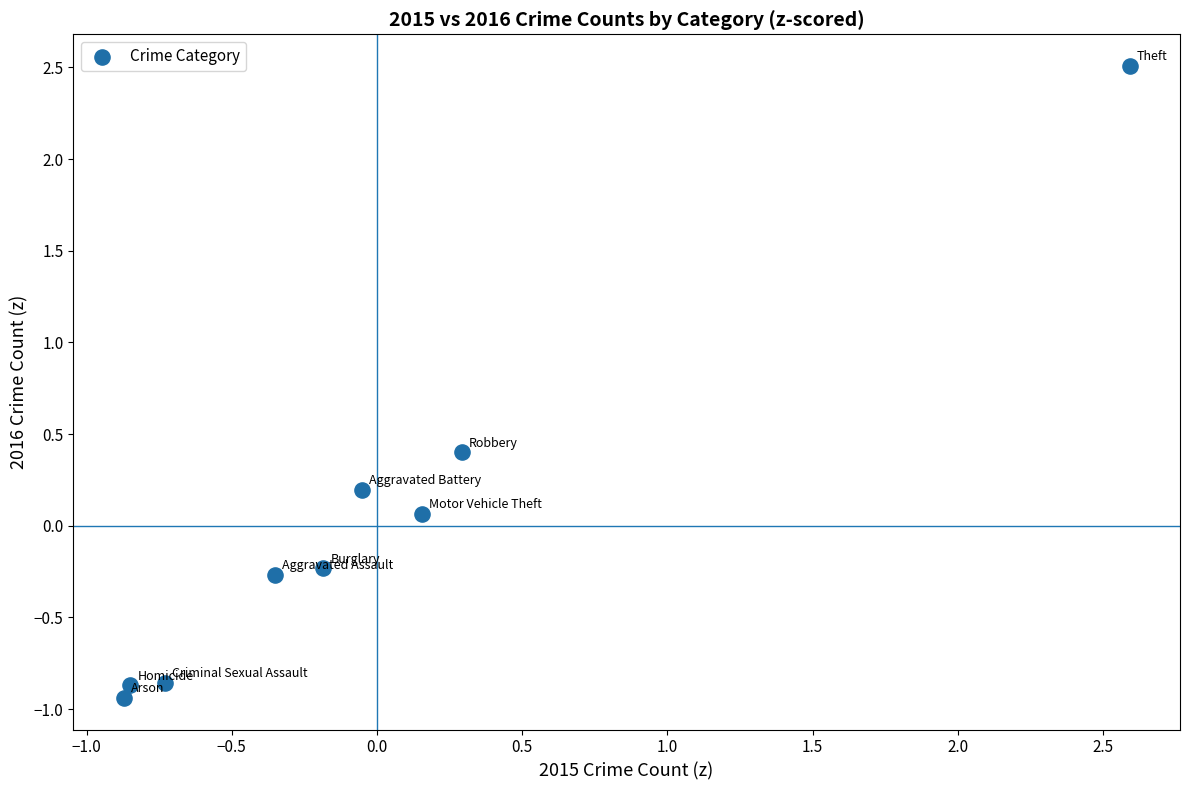

What is the range of Y values (max minus min)?

3.4